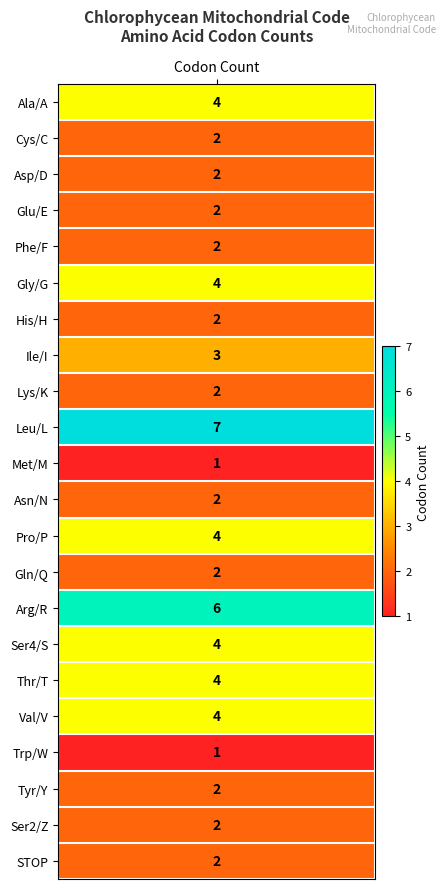

The value at 18 is 0. True or false?

False